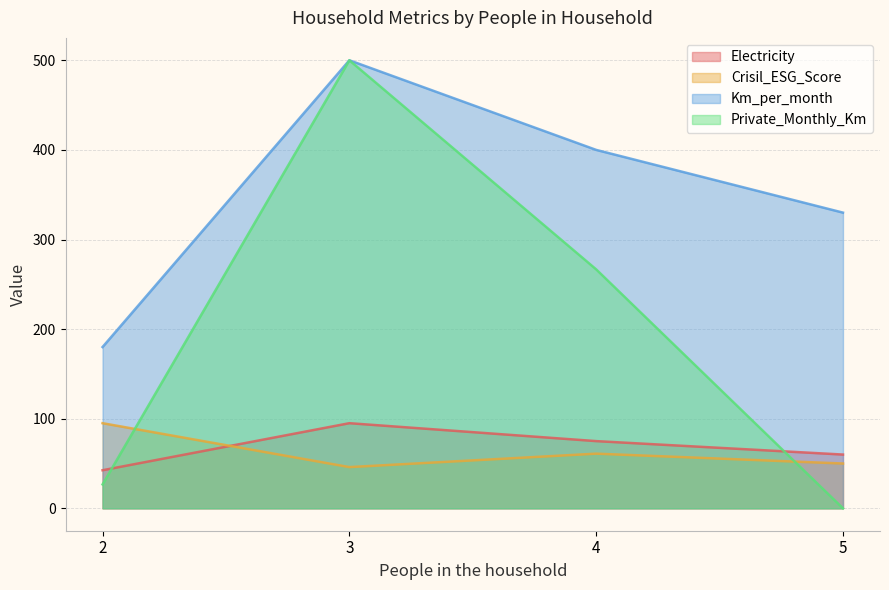

Which series has the largest range (max minus min)?

Private_Monthly_Km